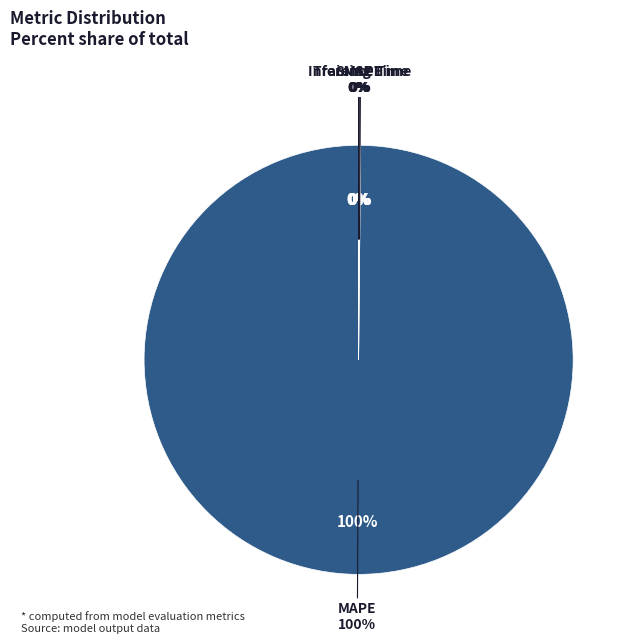

How many segments does this pie chart have?

5